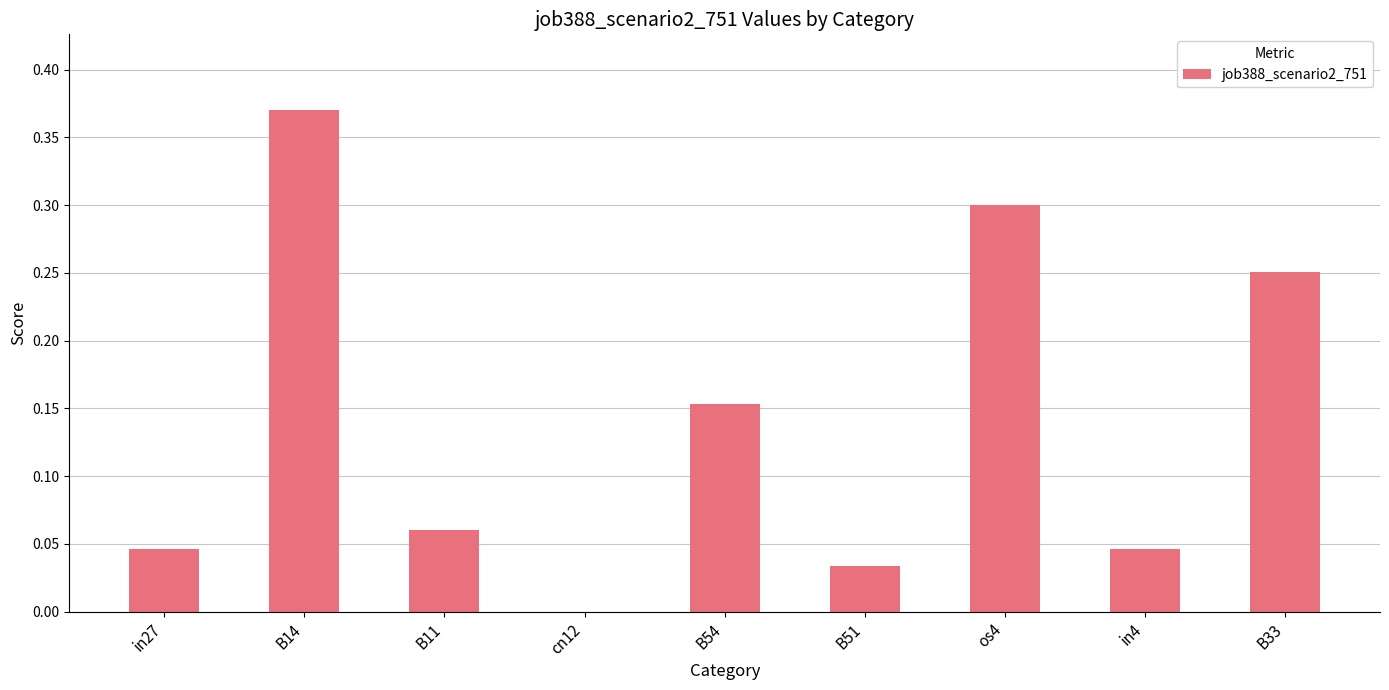

Is it true that the value at B51 is 0.1?

False